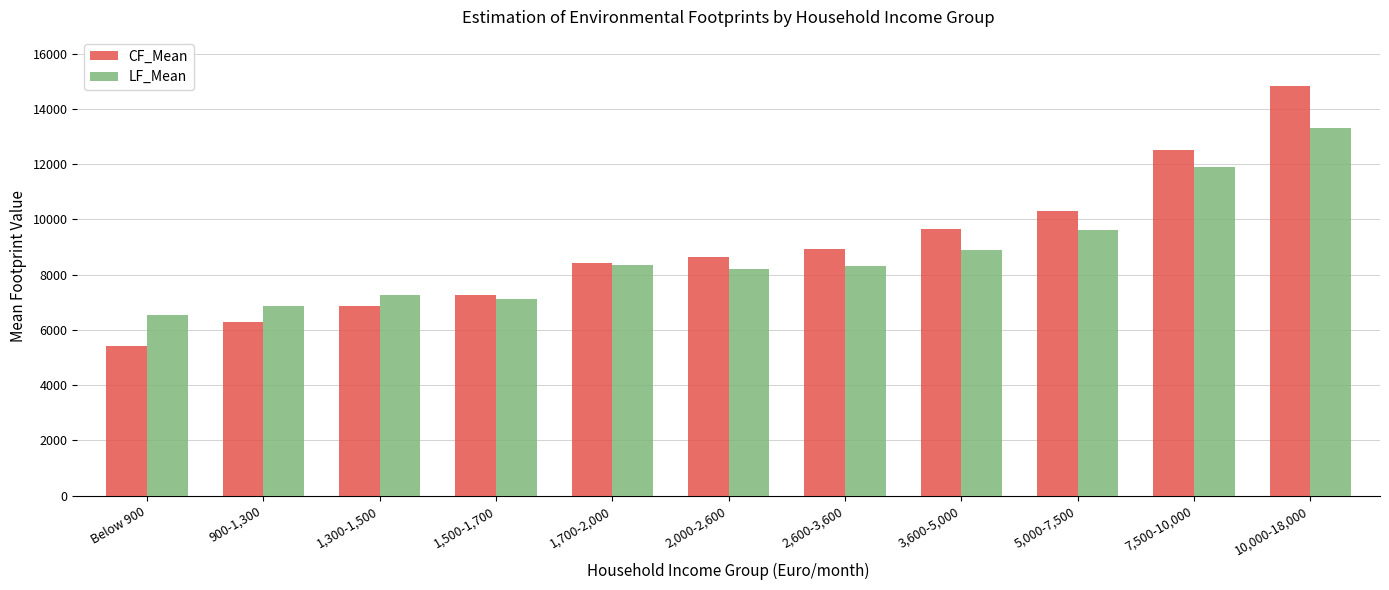

What is the approximate value of CF_Mean at 2,600-3,600?

8942.7